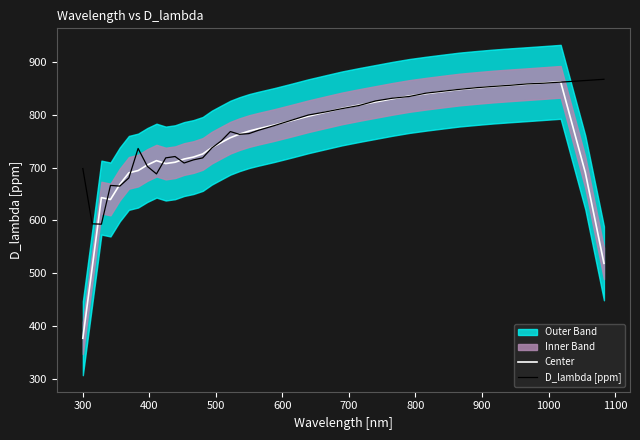

Which series has the largest total across all categories?

D_lambda [ppm]